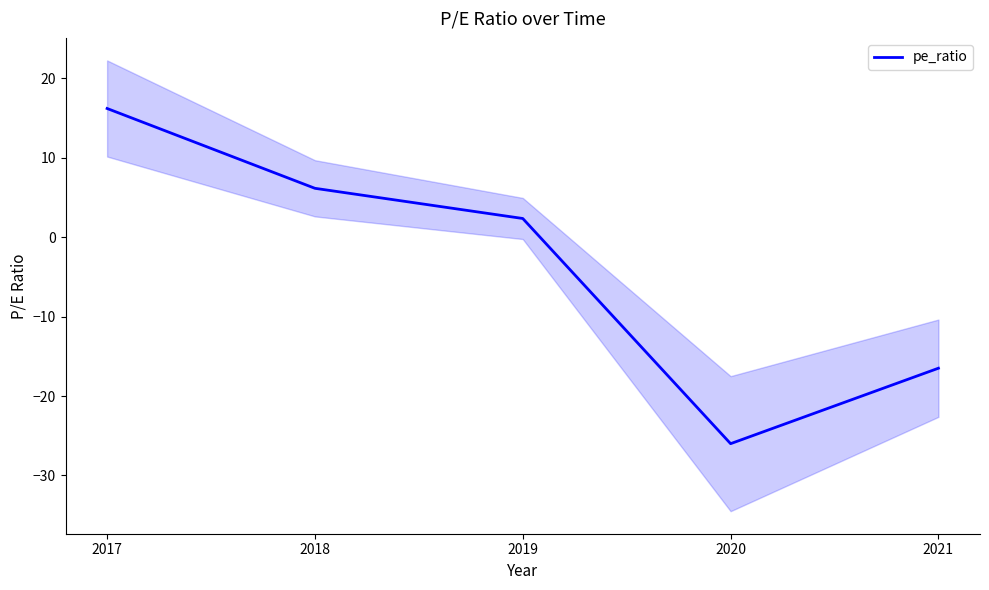

What is the minimum value shown in the chart?

-26.0